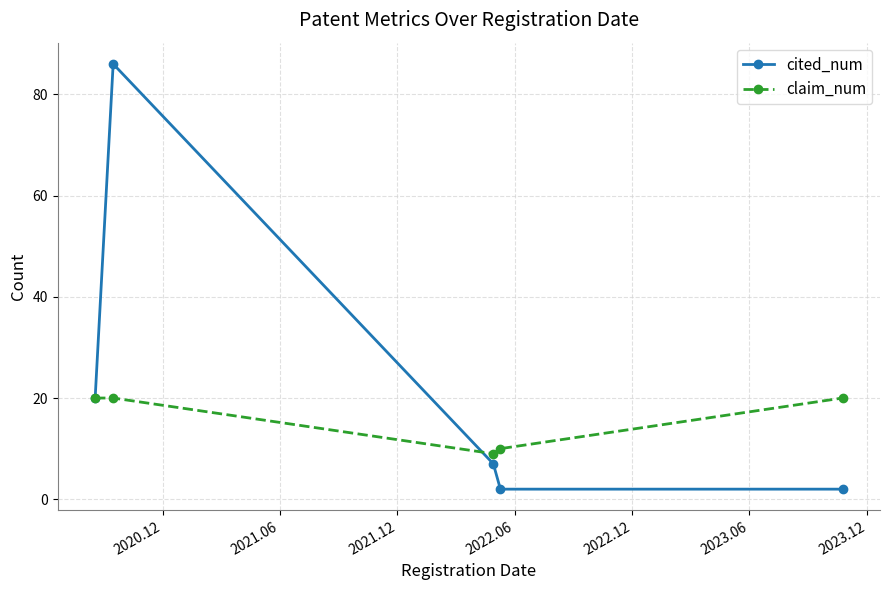

Reading left to right, transcribe all the data shown in this chart.

cited_num: 20	86	7	2	2
claim_num: 20	20	9	10	20